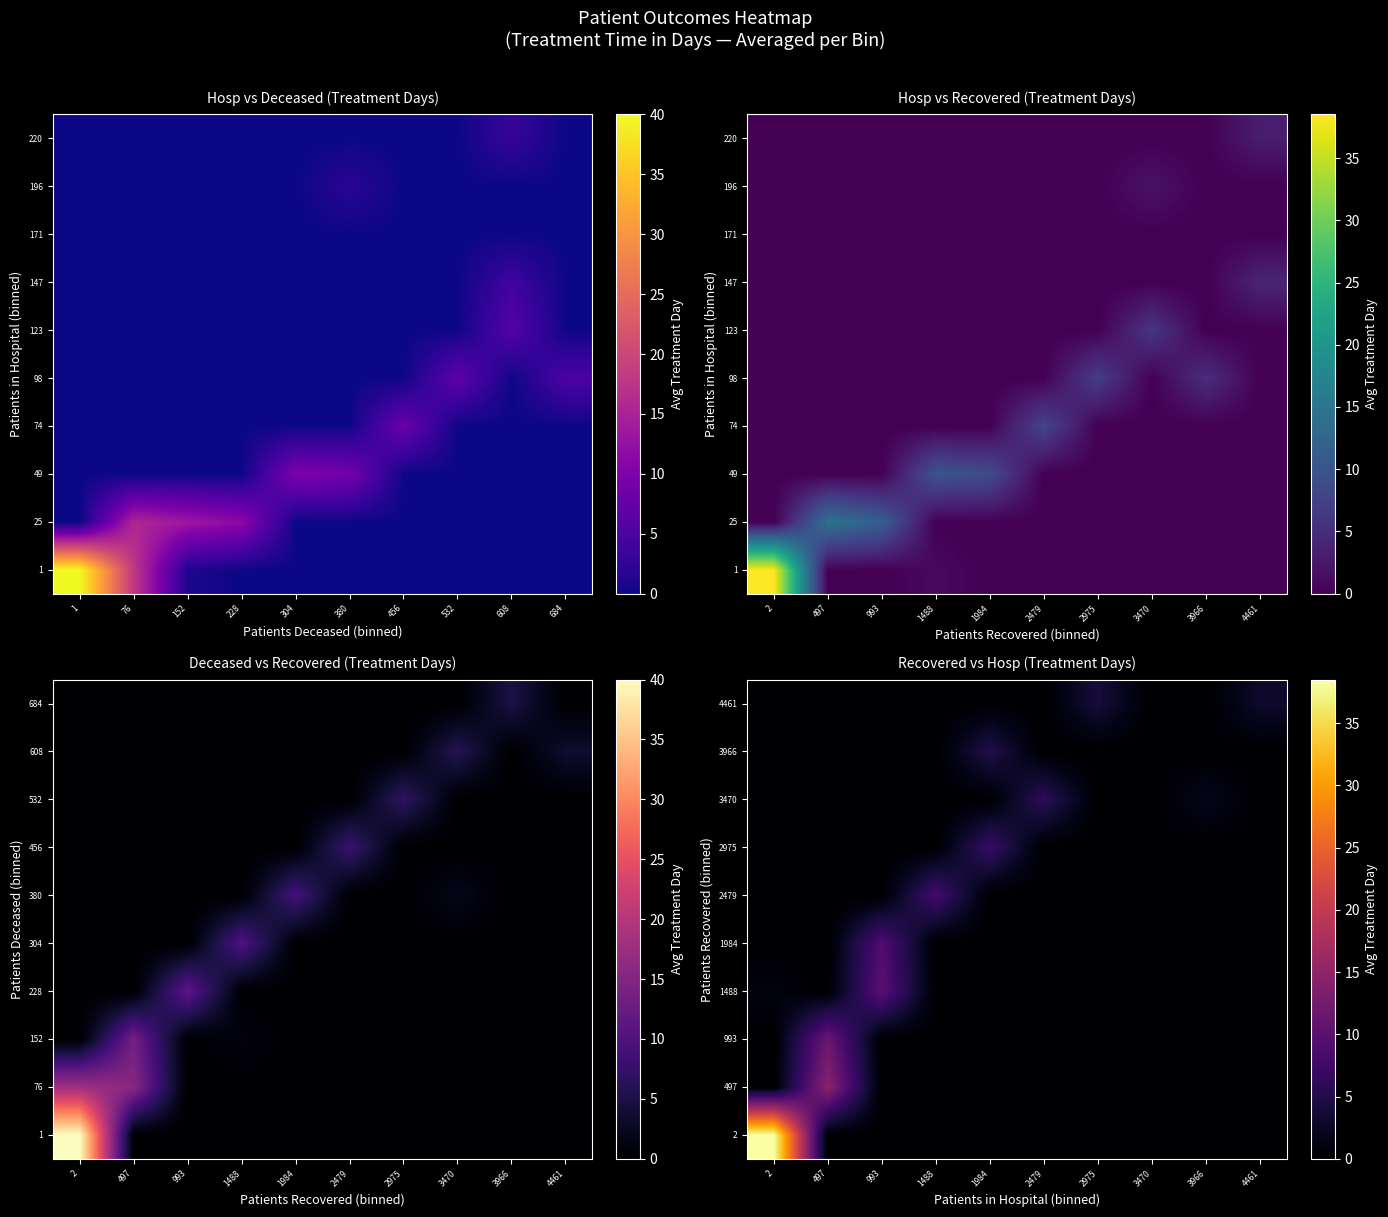

How many categories are shown in the chart?

10